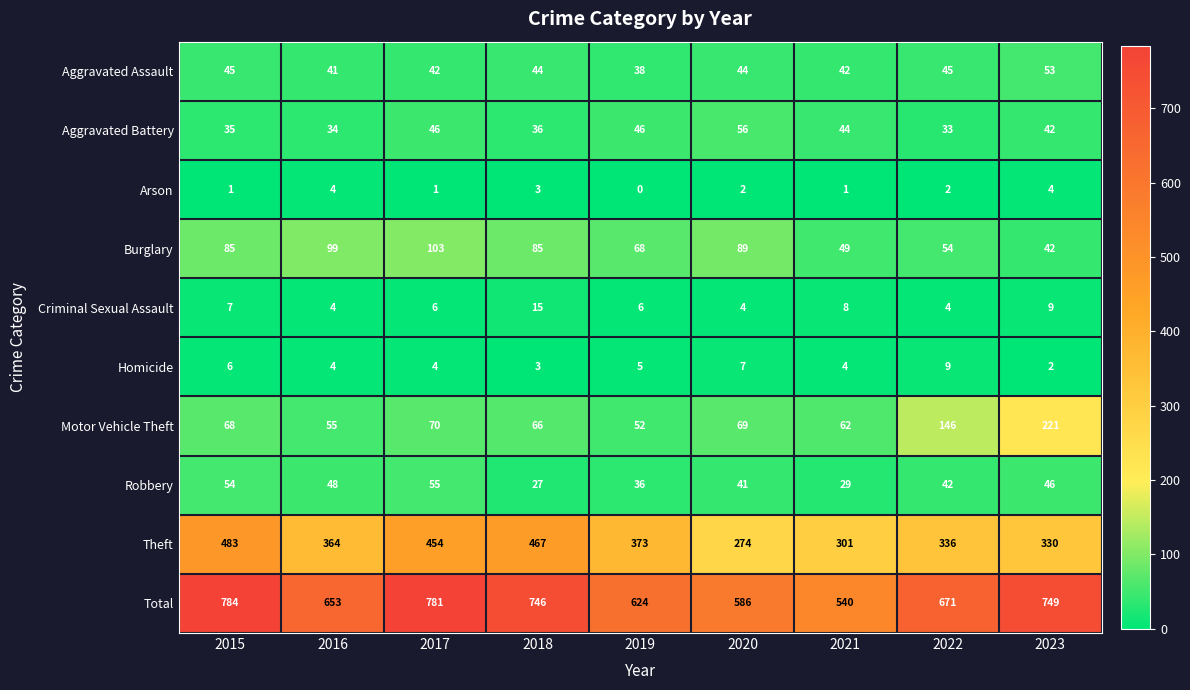

What is the sum of all Motor Vehicle Theft values?

809